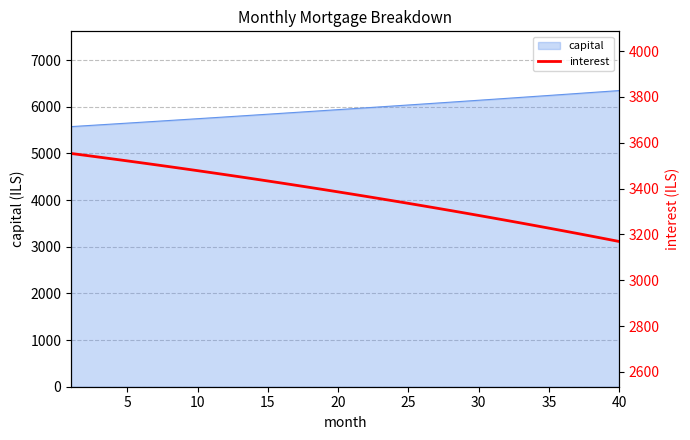

What is the highest value of the capital series?

6346.5